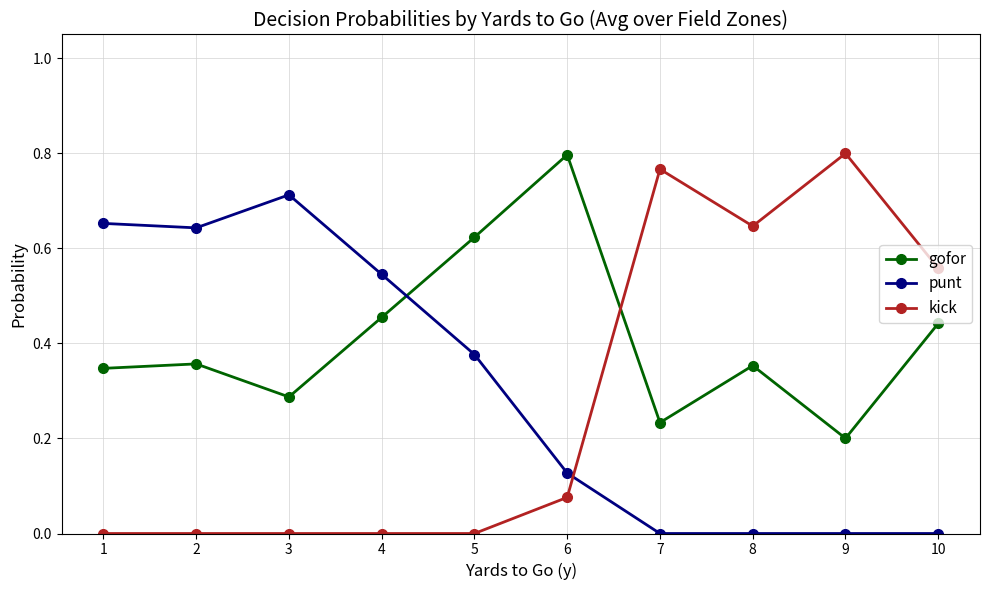

What are all the series names shown in the legend?

gofor, punt, kick